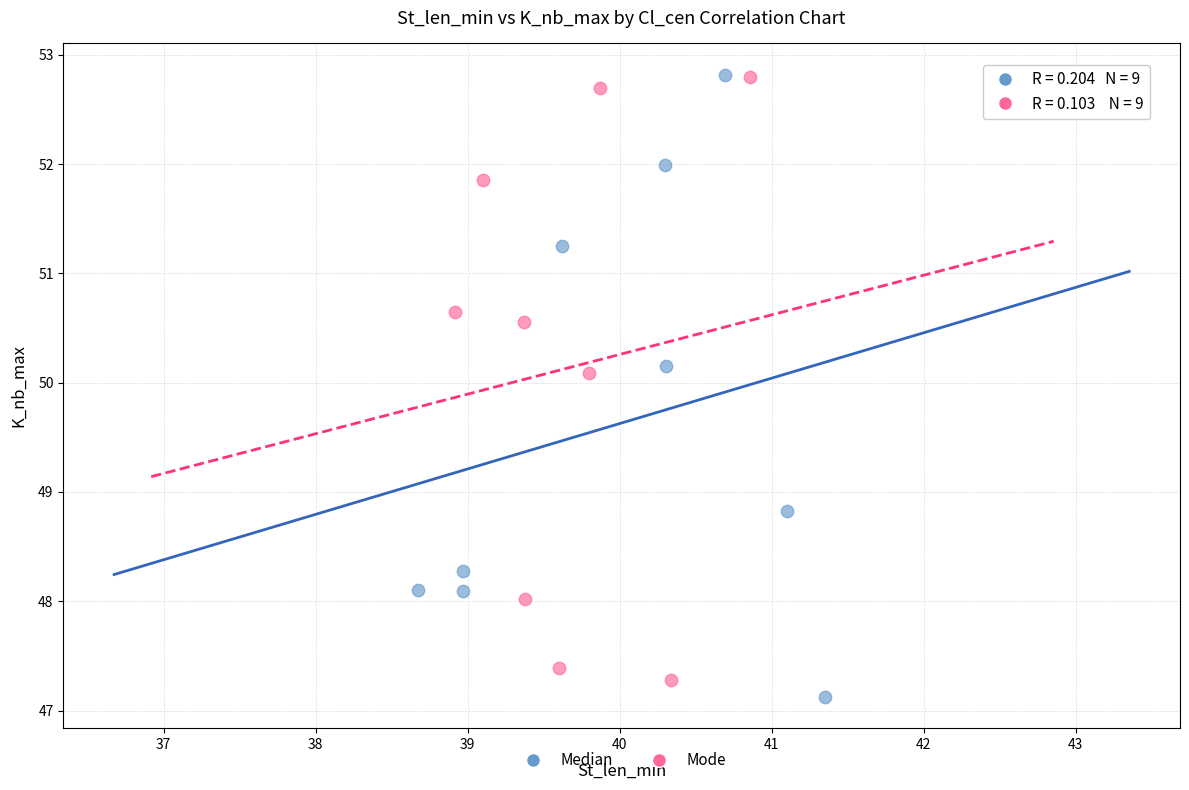

What are all the series names shown in the legend?

Median, Mode